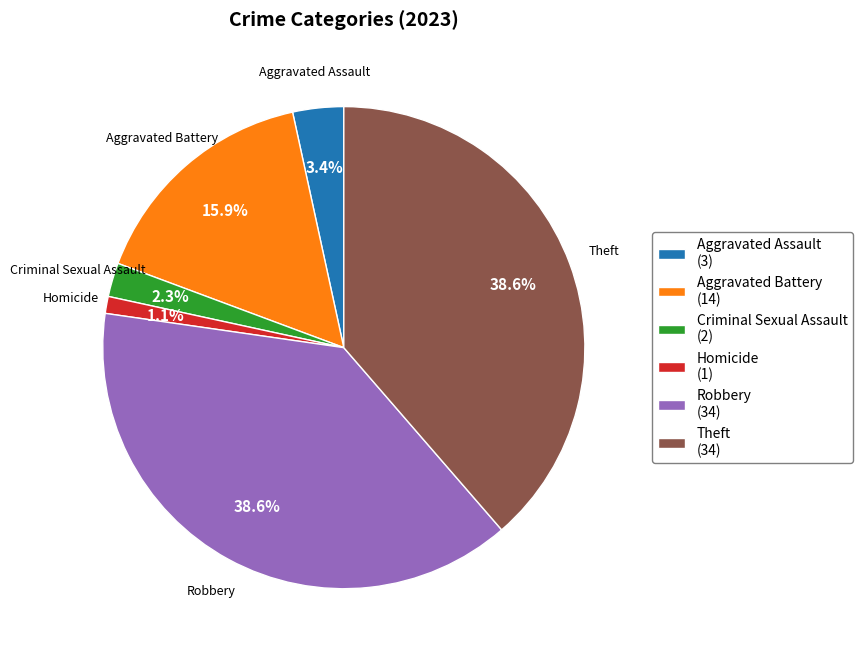

Which has a higher value, Criminal Sexual Assault or Homicide?

Criminal Sexual Assault